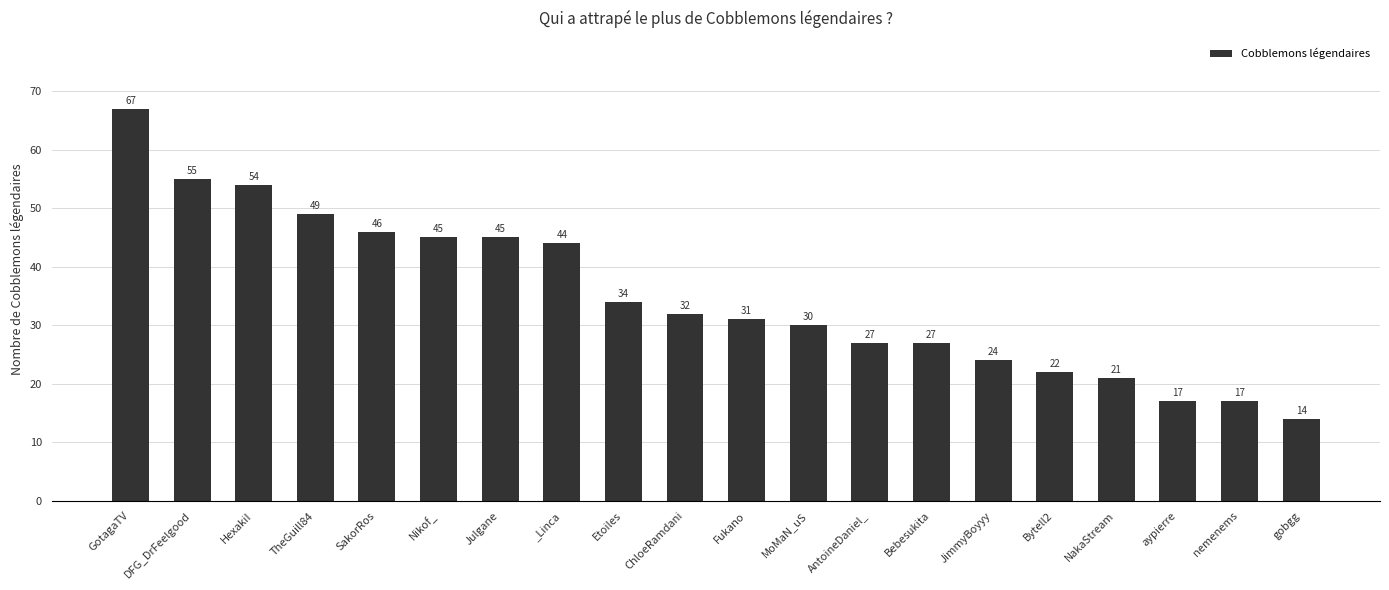

The value at aypierre is 17. True or false?

True